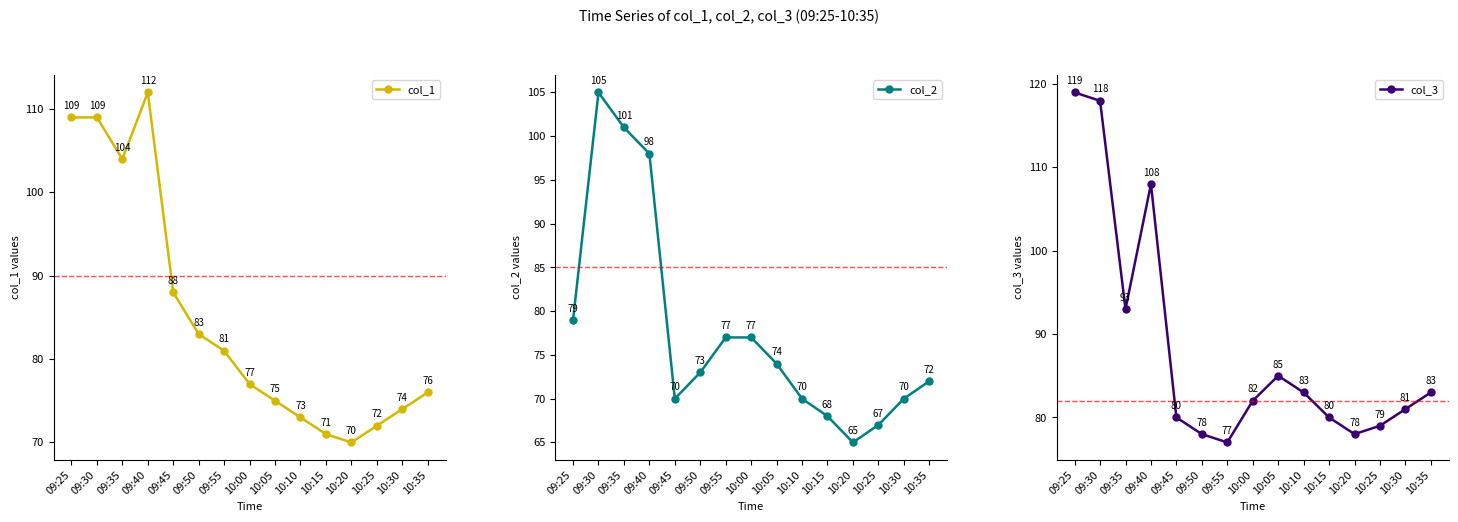

What is the sum of all col_1 values?

1274